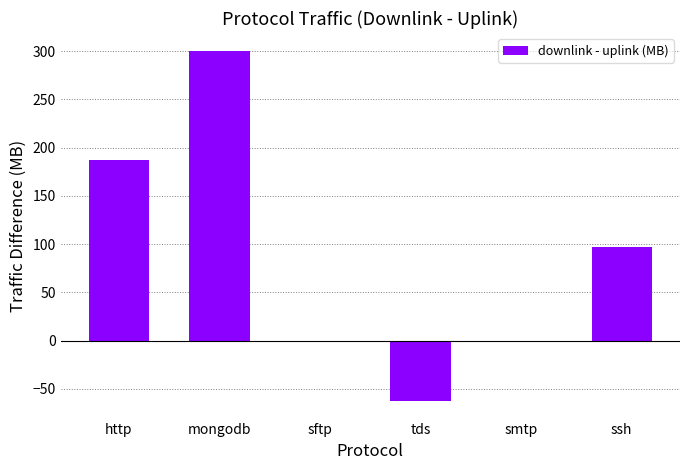

What is the greatest value displayed?

300.6